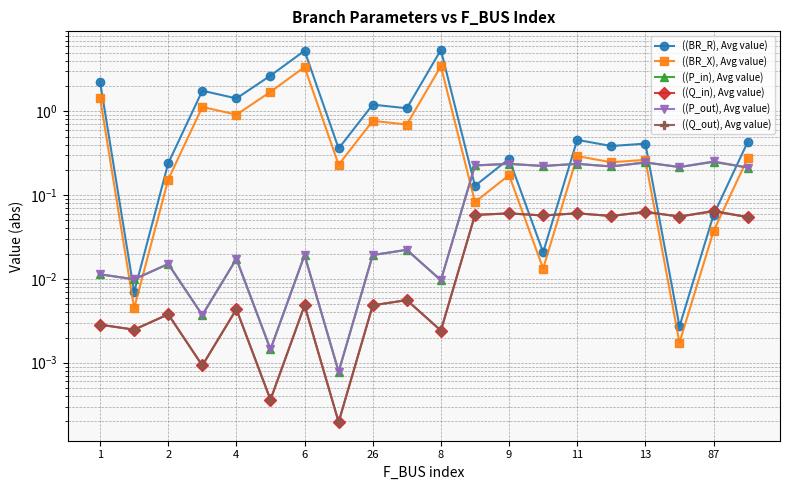

Which series has the largest total across all categories?

((BR_R), Avg value)